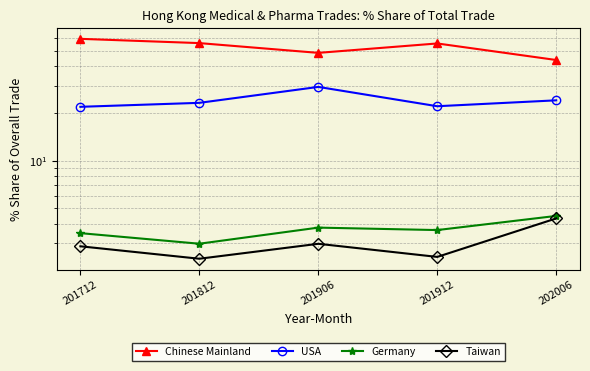

True or false: Taiwan and Germany cross at least once.

False